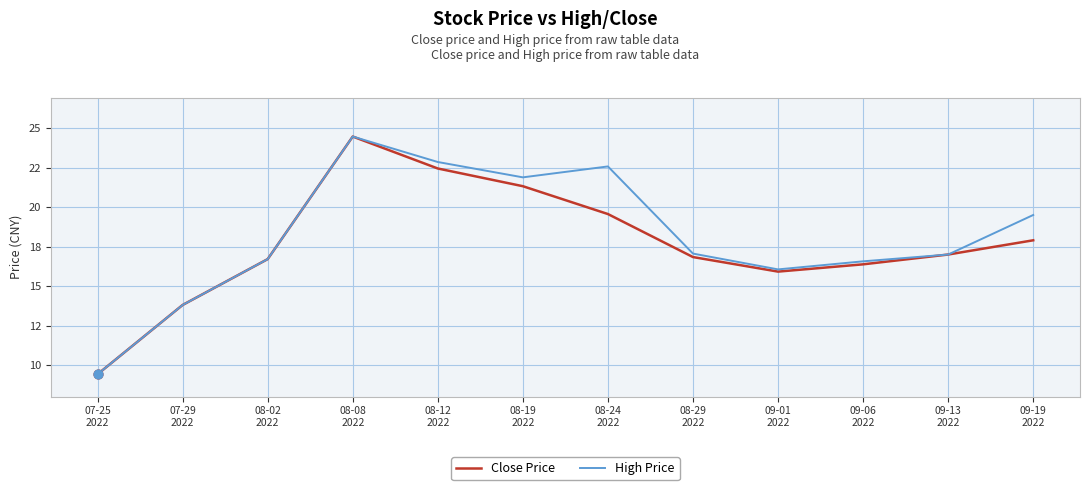

What is the total value across all series at 07-25
2022?

18.9